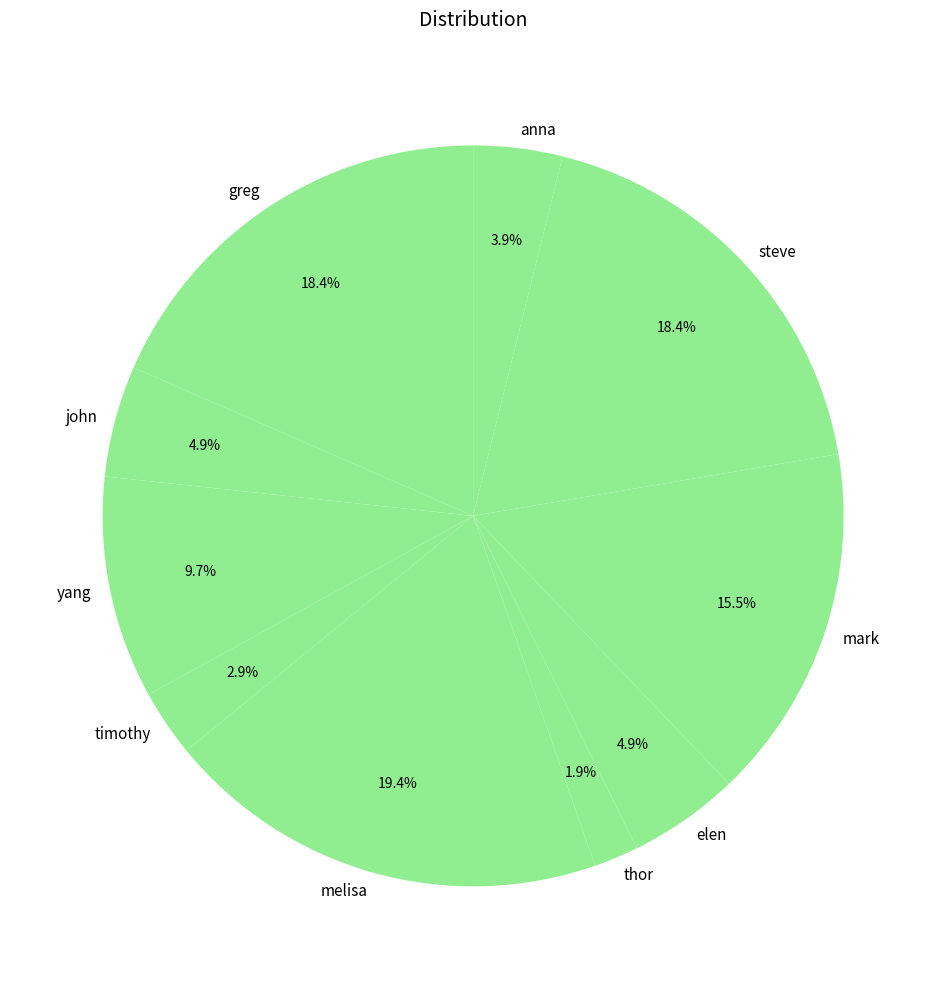

Is the sum of thor and john greater than half?

No